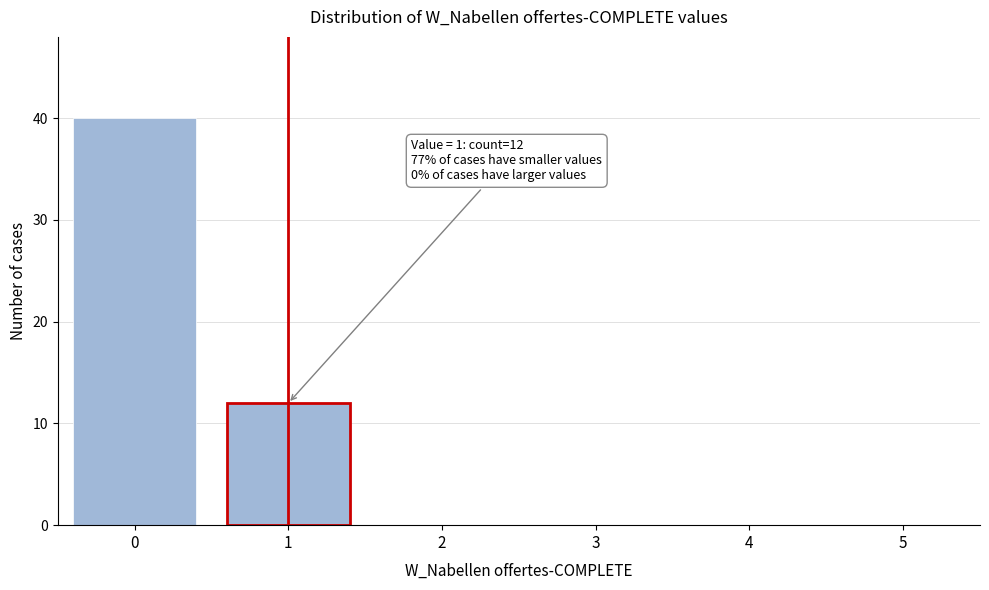

Reading left to right, what are all the values shown in this chart?

0=40	1=12	2=0	3=0	4=0	5=0